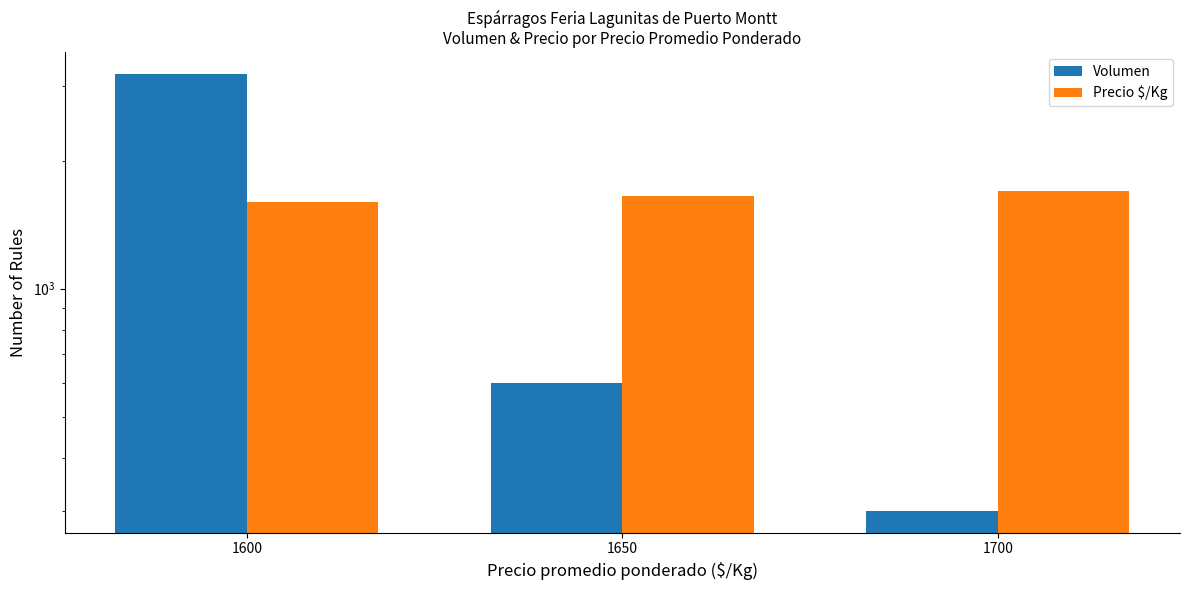

Are the bars horizontal?

No